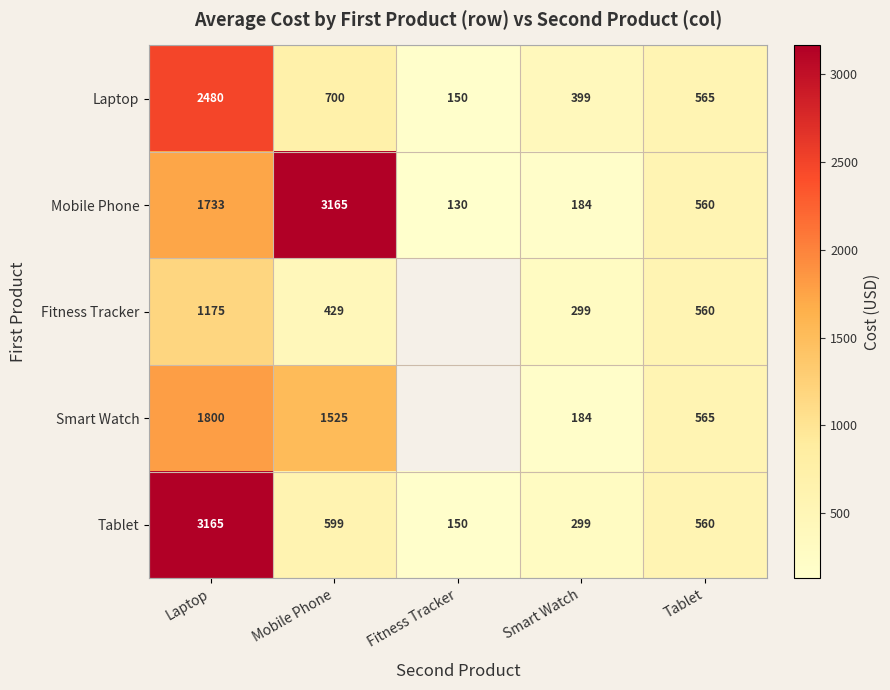

At which category does the chart reach its minimum across all series?

Fitness Tracker